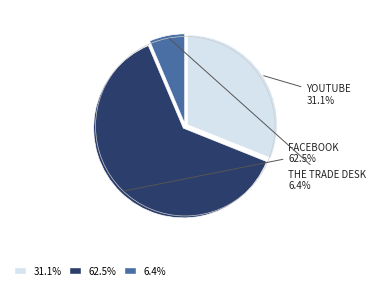

Is there any slice that represents more than half of the pie?

Yes